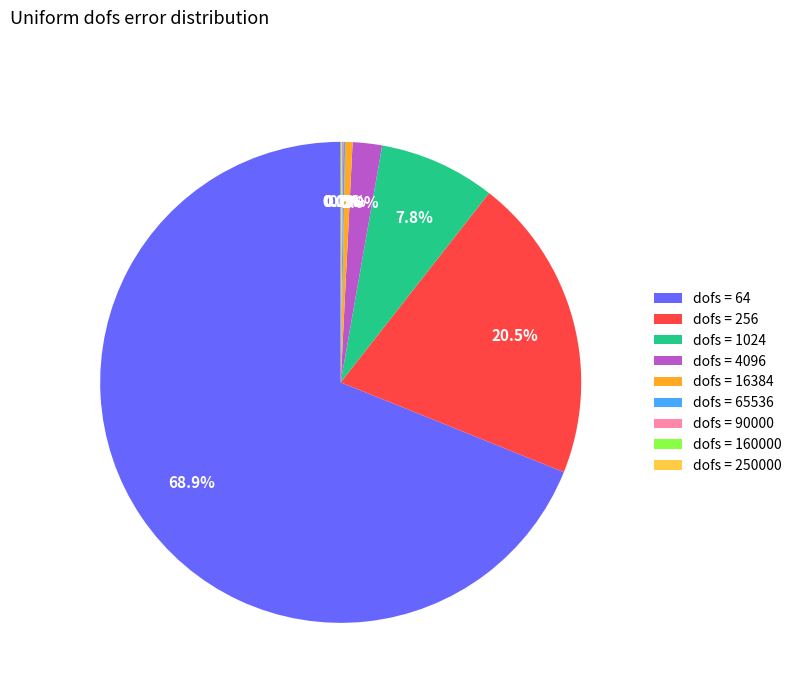

Combined, do dofs = 4096 and dofs = 64 account for over 50%?

Yes